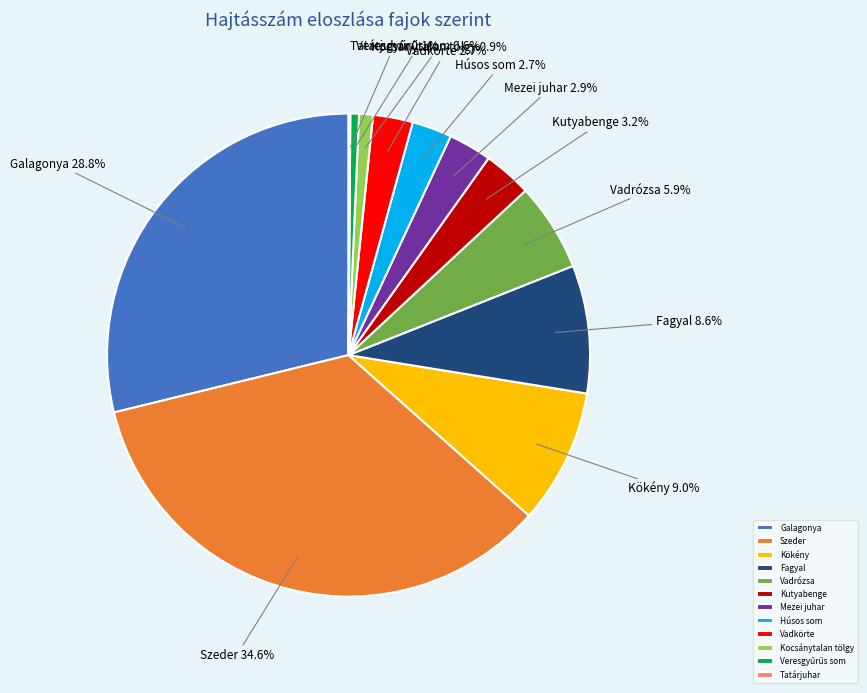

Does Galagonya represent more than half of the total?

No